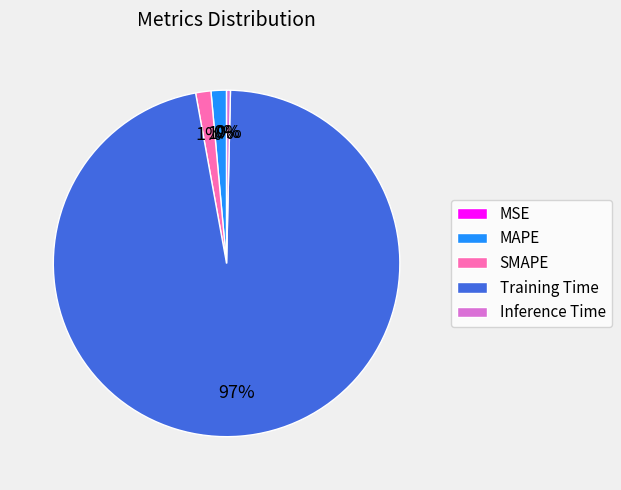

Which slice is the largest?

Training Time